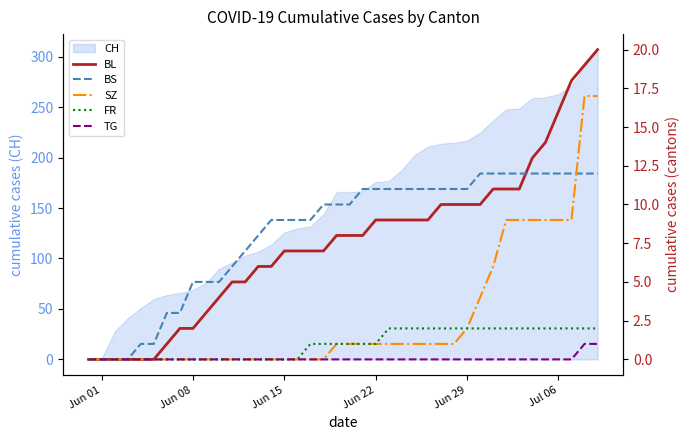

What is the maximum value for CH?

307